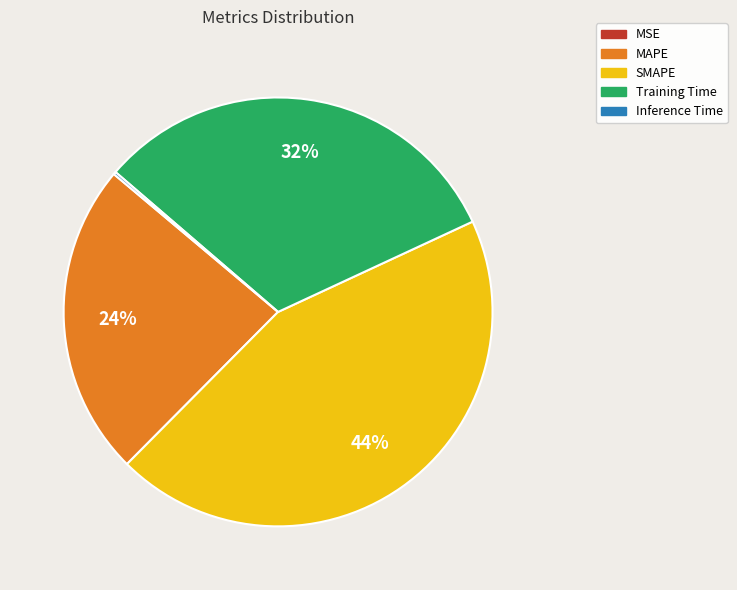

To the nearest percent, what is the difference between the Training Time and MAPE slice percentages?

8%